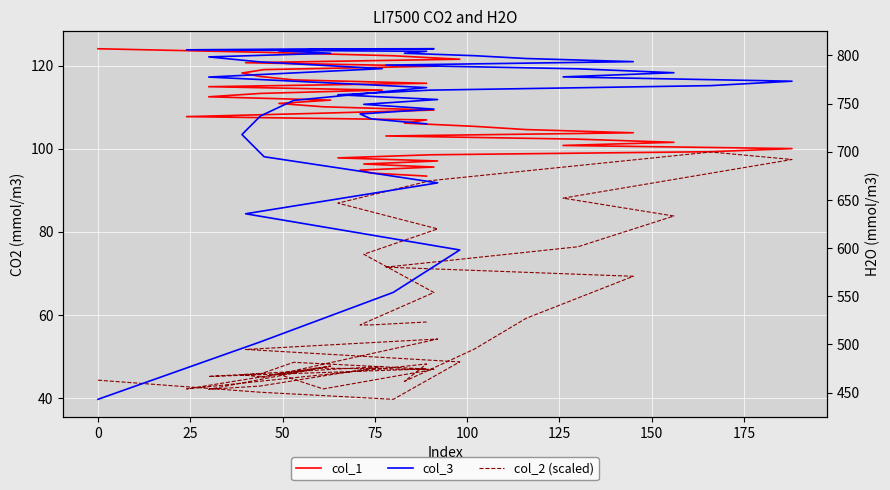

What is the minimum value shown in the chart?

39.7